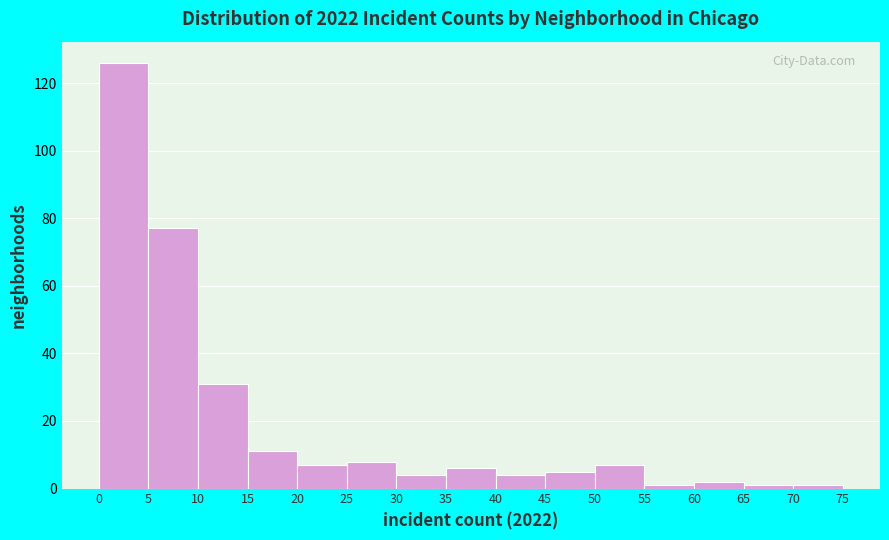

Which range on the x-axis has the tallest bar?

0 to 5